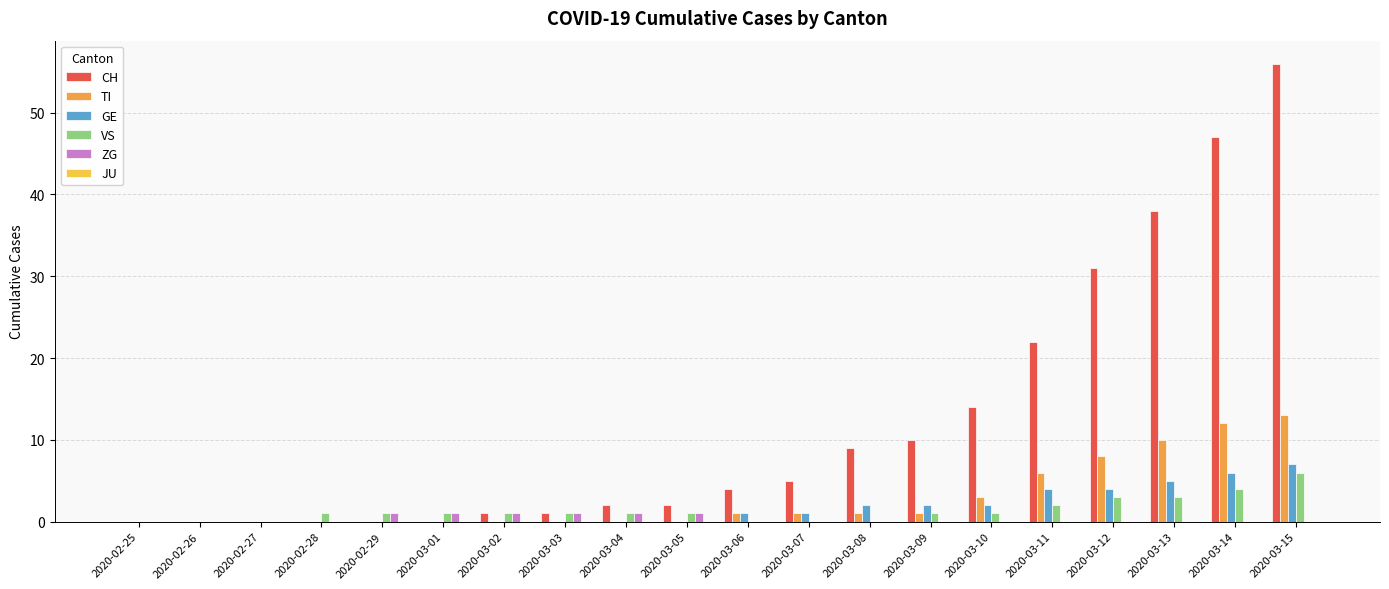

What is the maximum value for TI?

13